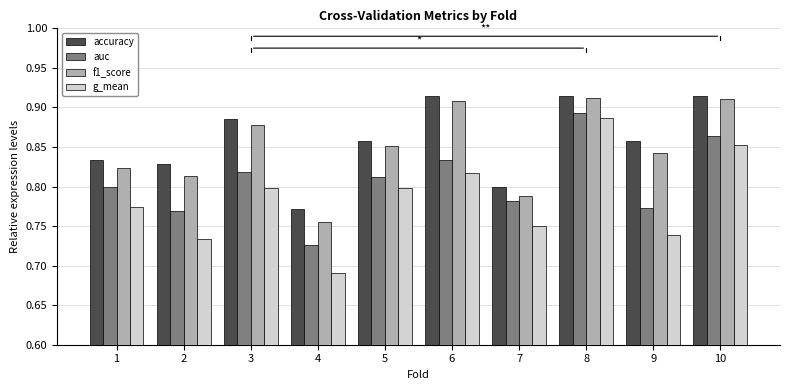

Are the bars horizontal?

No